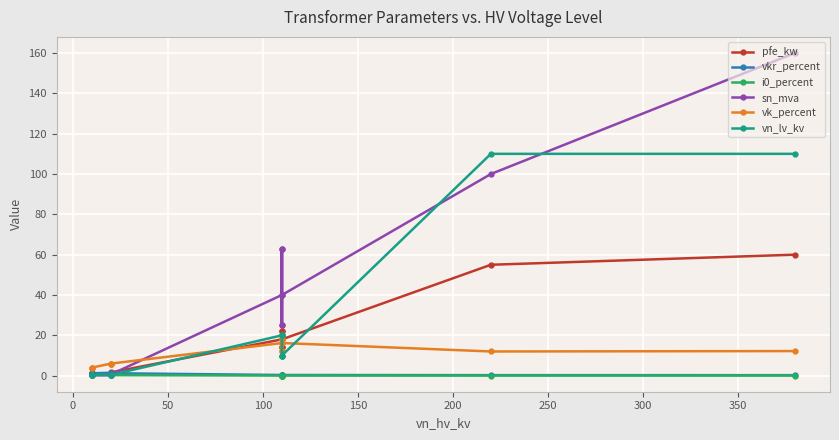

Is this an area chart (filled region under the line)?

No